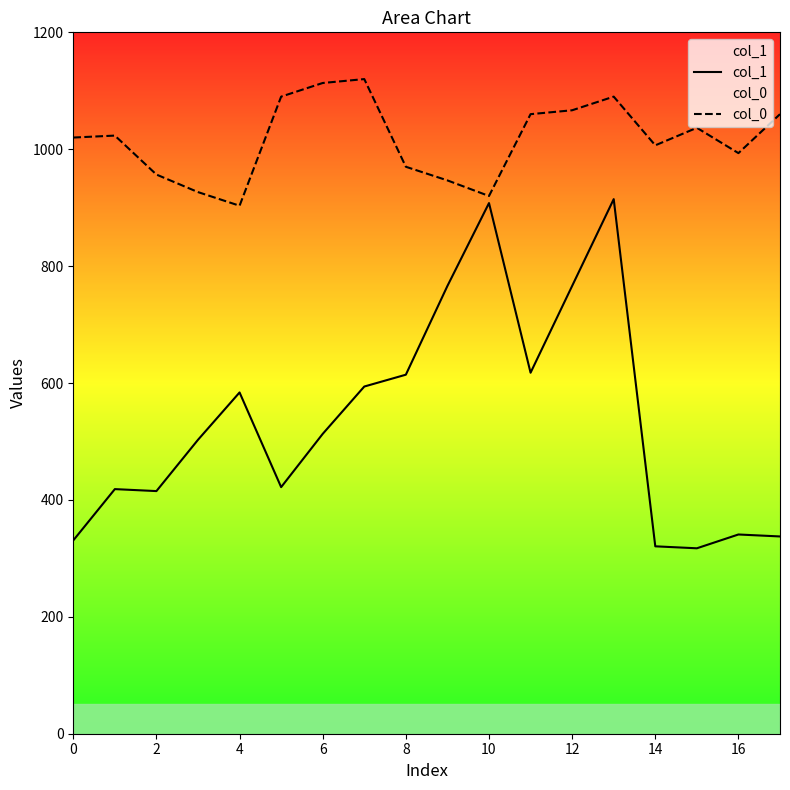

What is the sum of all col_0 values?

18303.3